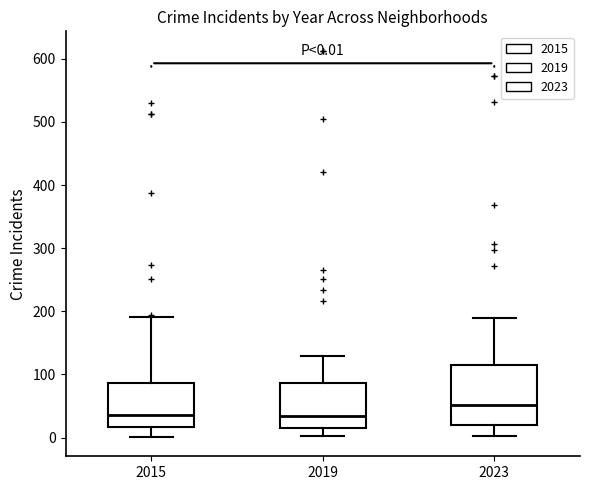

Which box has the highest median line?

2023